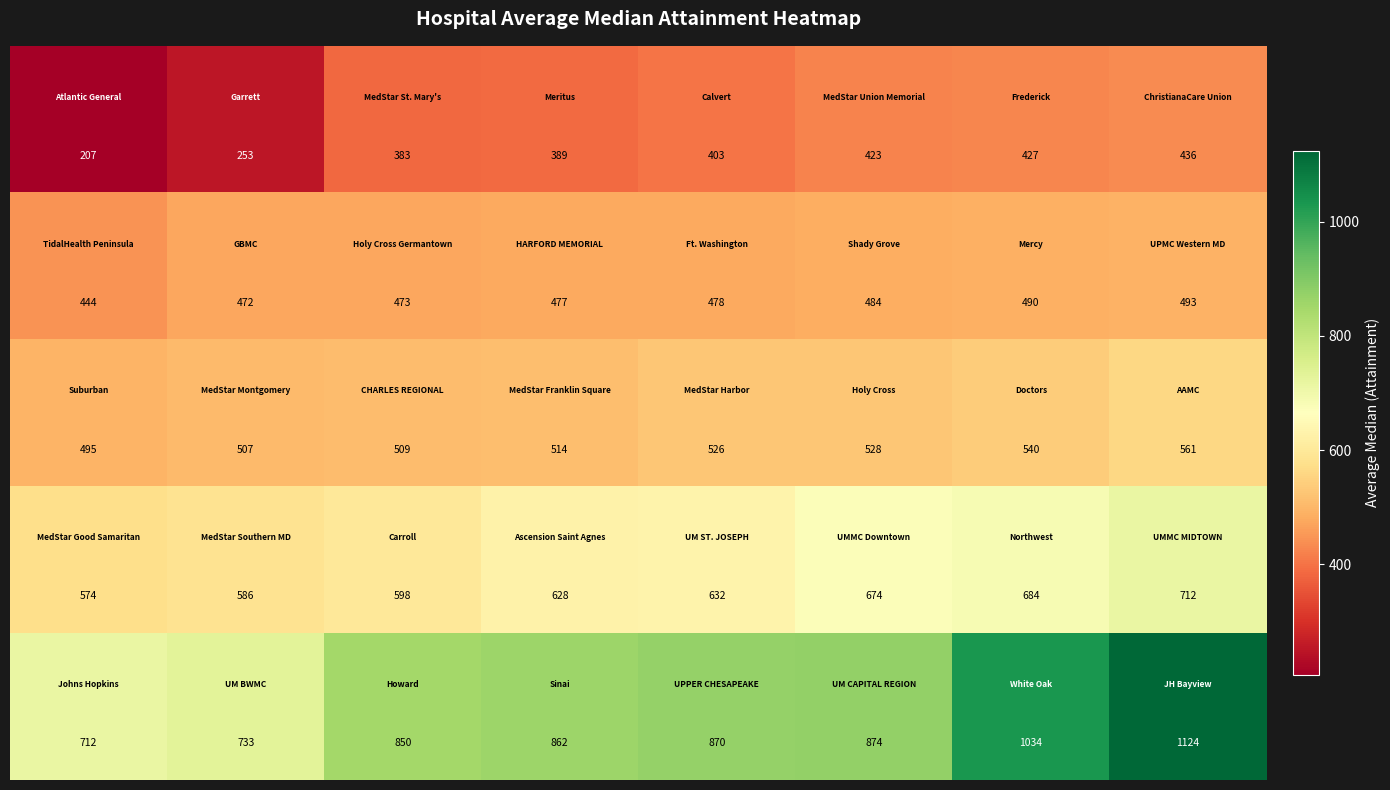

Count the number of categories in the chart.

8